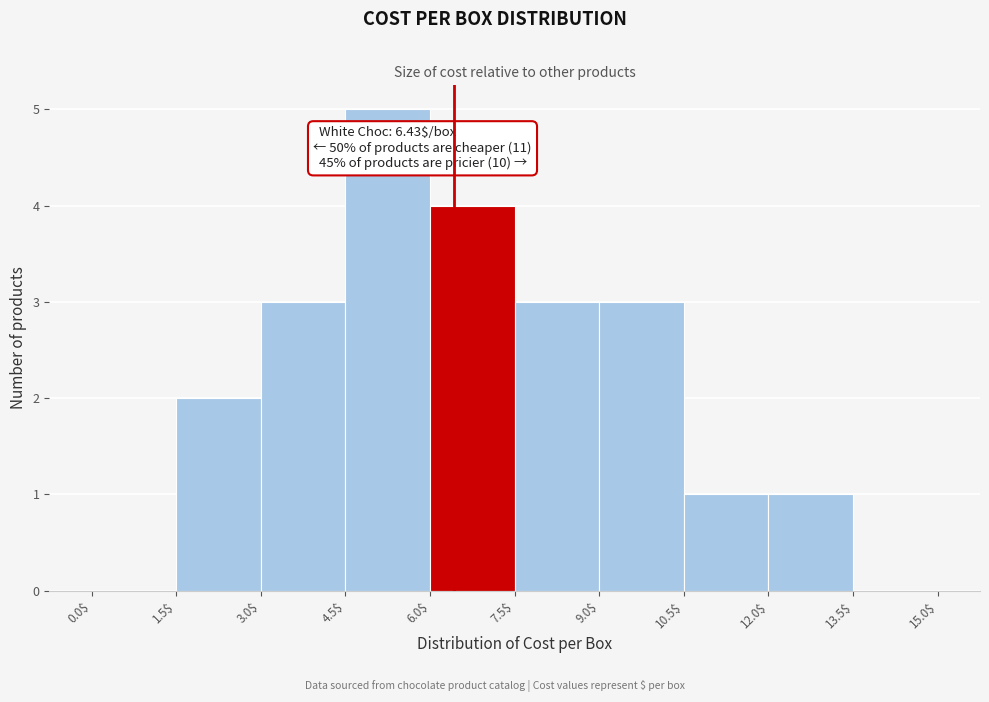

Over which range of the x-axis is the bar tallest?

4.5$ to 6.0$